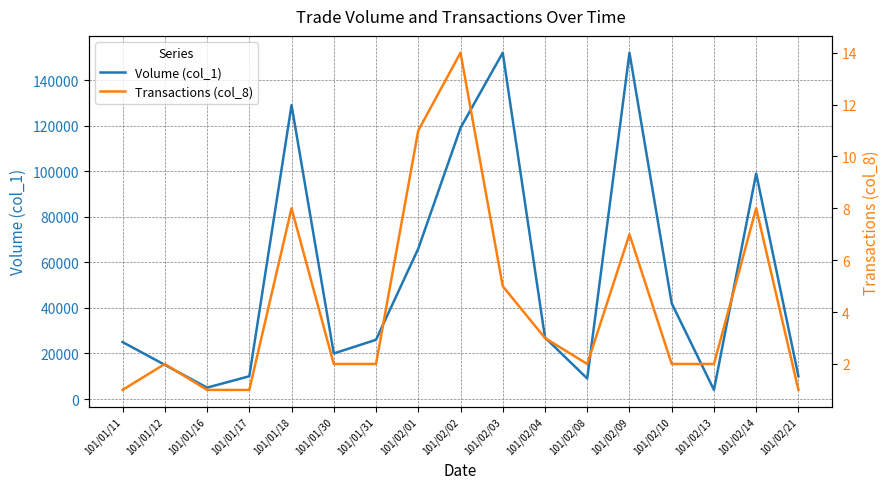

Rank the series at 101/02/08 from highest to lowest value.

Volume (col_1), Transactions (col_8)